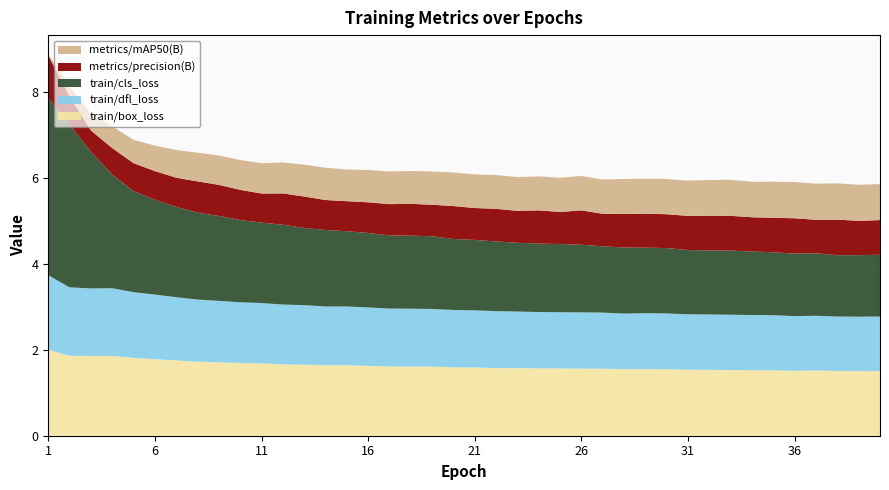

Reading right to left, extract all data points from this chart.

train/box_loss: 1.5	1.5	1.5	1.5	1.5	1.5	1.5	1.5	1.5	1.5	1.5	1.5	1.5	1.6	1.6	1.6	1.6	1.6	1.6	1.6	1.6	1.6	1.6	1.6	1.6	1.6	1.6	1.7	1.7	1.7	1.7	1.7	1.7	1.8	1.8	1.8	1.9	1.9	1.9	2.0
train/dfl_loss: 1.3	1.3	1.3	1.3	1.3	1.3	1.3	1.3	1.3	1.3	1.3	1.3	1.3	1.3	1.3	1.3	1.3	1.3	1.3	1.3	1.3	1.3	1.3	1.3	1.4	1.4	1.4	1.4	1.4	1.4	1.4	1.4	1.4	1.5	1.5	1.5	1.6	1.6	1.6	1.7
train/cls_loss: 1.4	1.4	1.4	1.5	1.5	1.5	1.5	1.5	1.5	1.5	1.5	1.5	1.5	1.5	1.6	1.6	1.6	1.6	1.6	1.6	1.7	1.7	1.7	1.7	1.7	1.8	1.8	1.8	1.9	1.9	1.9	2.0	2.0	2.1	2.2	2.3	2.6	3.2	3.8	4.1
metrics/precision(B): 0.8	0.8	0.8	0.8	0.8	0.8	0.8	0.8	0.8	0.8	0.8	0.8	0.8	0.8	0.8	0.7	0.8	0.7	0.8	0.7	0.8	0.7	0.7	0.7	0.7	0.7	0.7	0.7	0.7	0.7	0.7	0.7	0.7	0.7	0.7	0.7	0.6	0.5	0.7	1.0
metrics/mAP50(B): 0.8	0.8	0.8	0.8	0.8	0.8	0.8	0.8	0.8	0.8	0.8	0.8	0.8	0.8	0.8	0.8	0.8	0.8	0.8	0.8	0.8	0.8	0.8	0.8	0.8	0.7	0.8	0.7	0.7	0.7	0.7	0.7	0.7	0.6	0.6	0.5	0.5	0.4	0.2	0.0